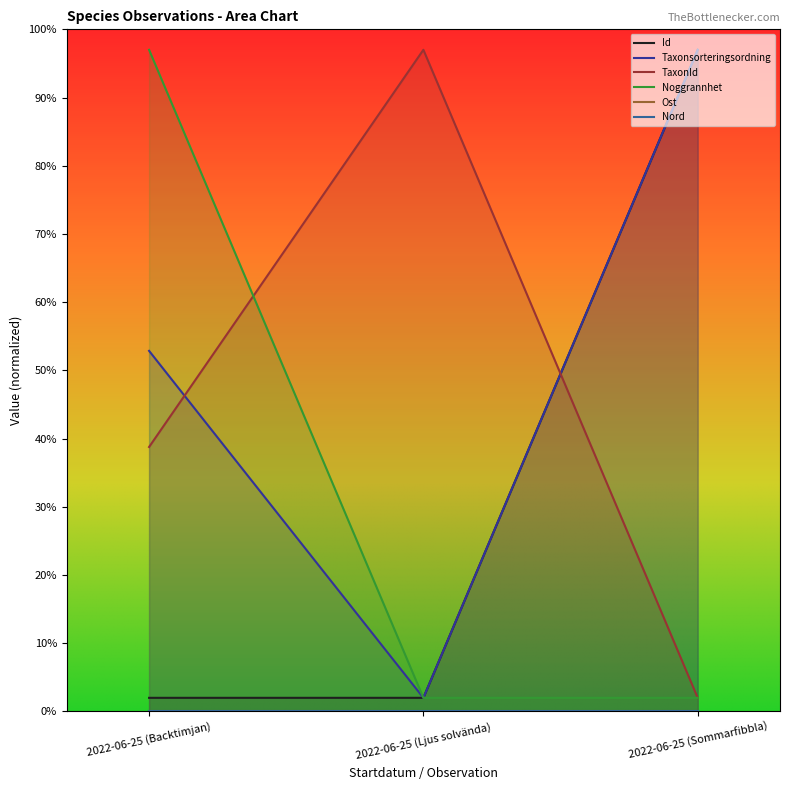

The Noggrannhet series shows 97.0 at 2022-06-25 (Backtimjan). True or false?

True